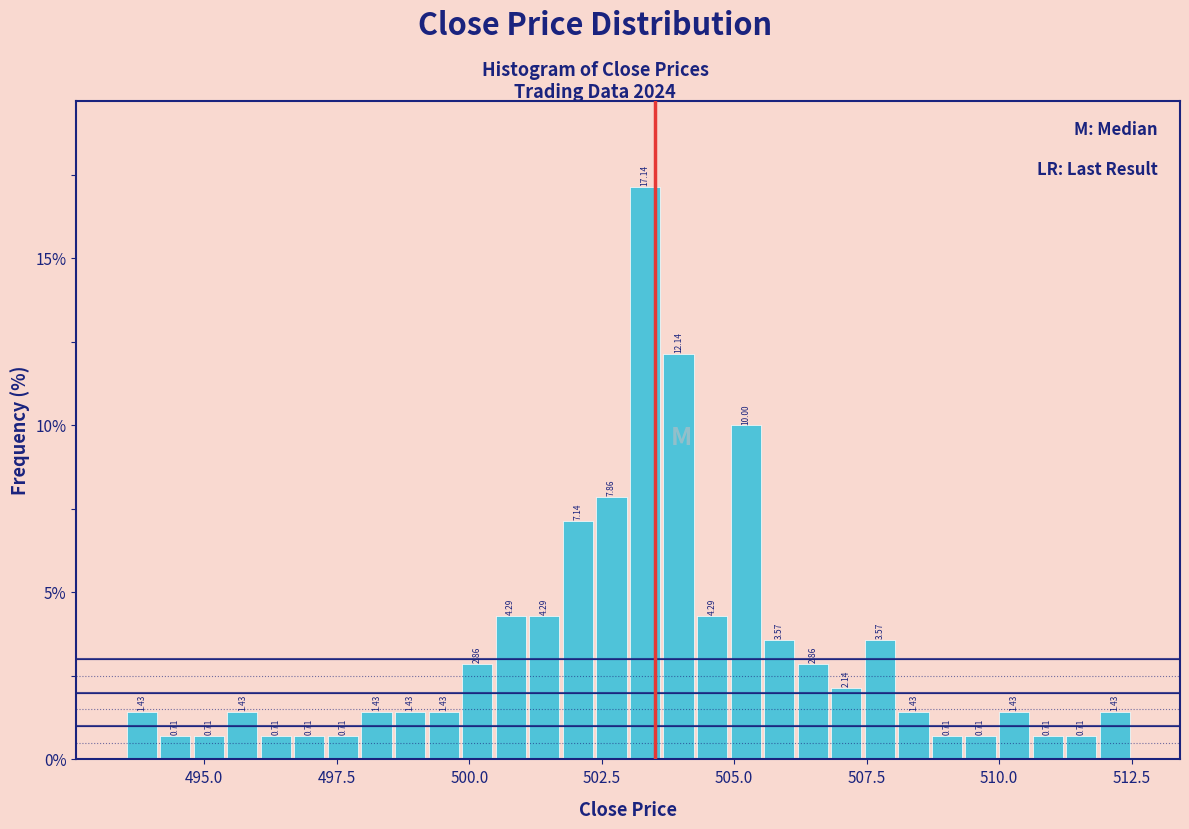

Read against the x-axis, roughly where is the centre of the tallest bar?

503.5